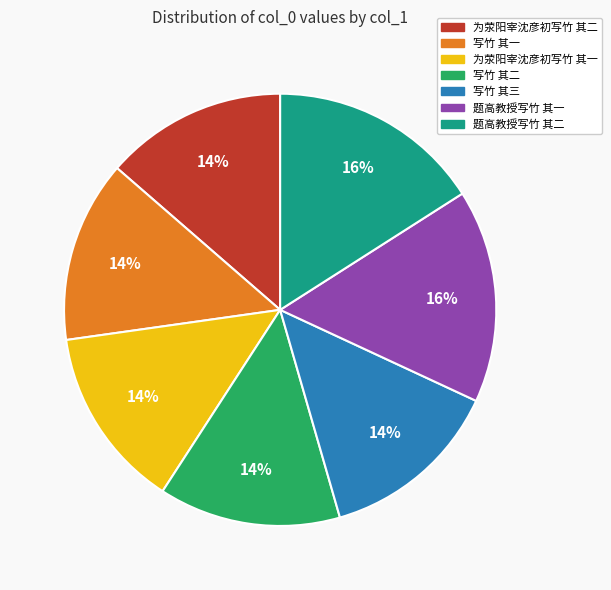

True or false: 题高教授写竹 其二 accounts for 16% of the total.

True